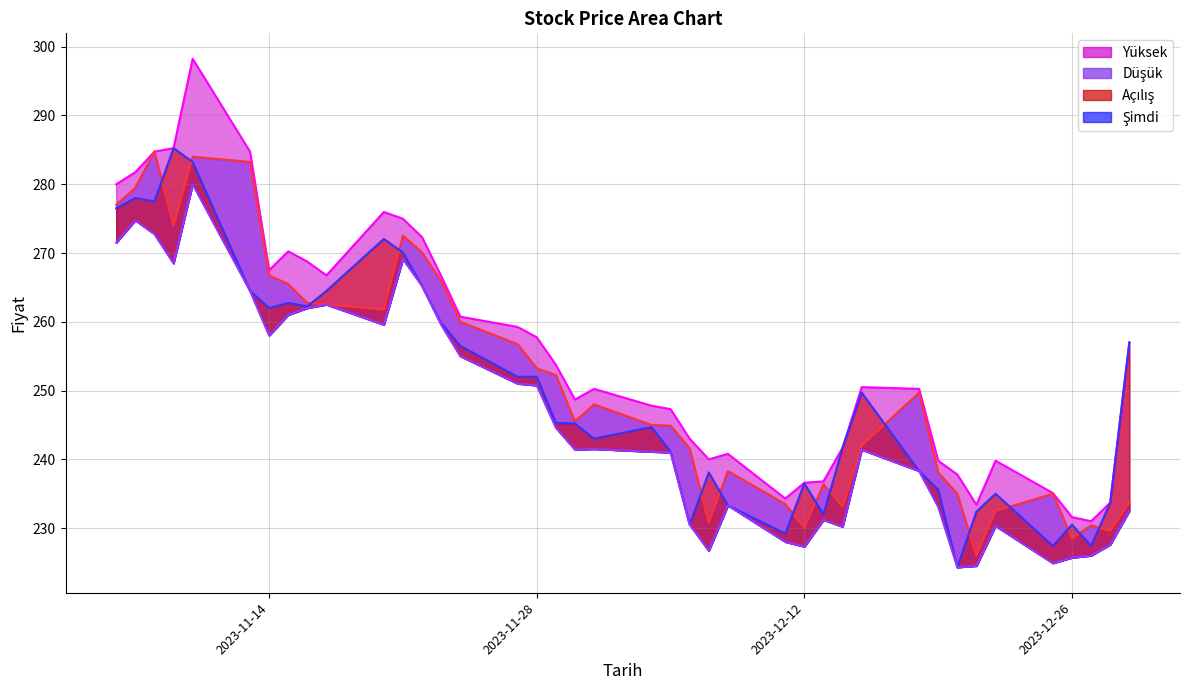

True or false: Yüksek and Açılış intersect in this chart.

False